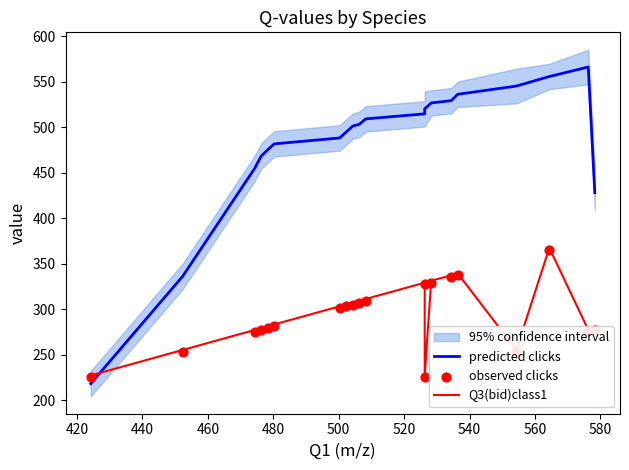

Is the value of predicted clicks at 19 greater than the value of Q3(bid)class1 at 600?

Yes